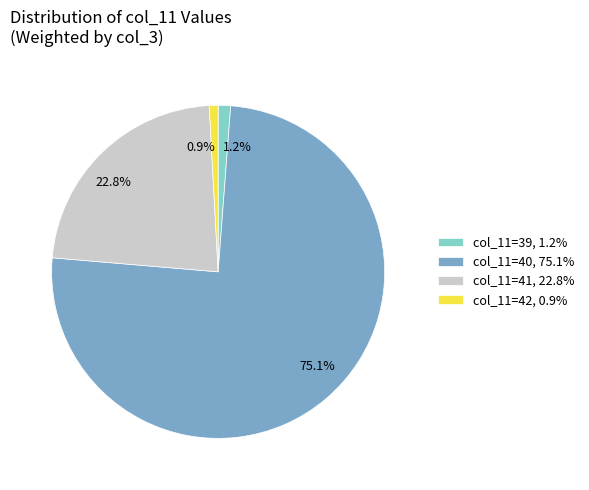

Is there a majority slice in this chart?

Yes